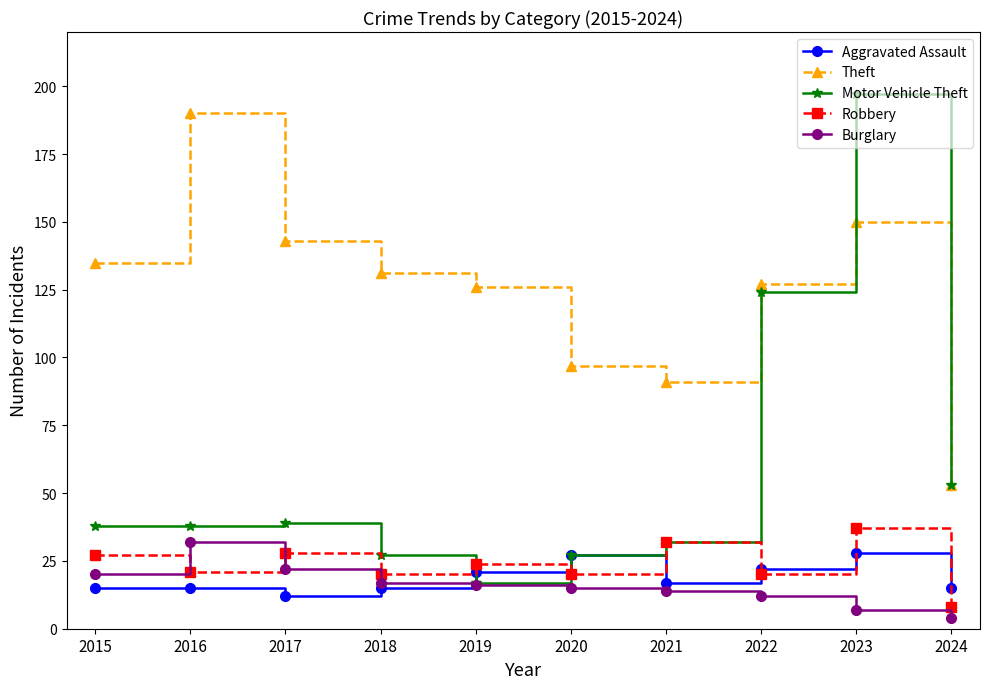

How many data points does each series have?

10